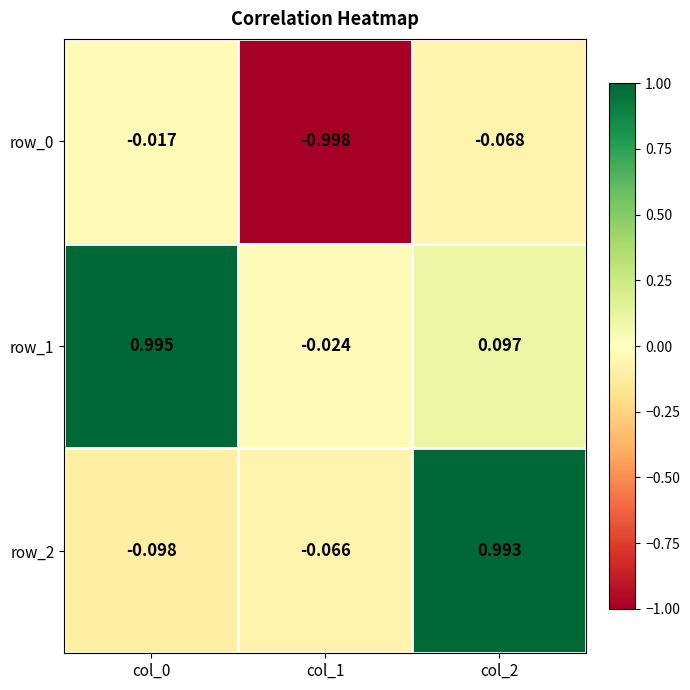

What is the difference between the row_1 values at col_1 and col_2?

0.1